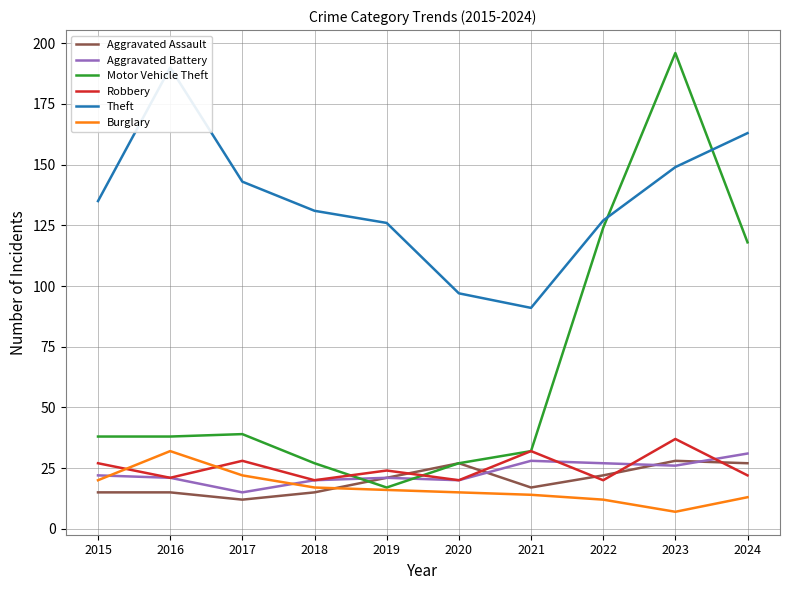

What is the total value across all series at 2020?

206